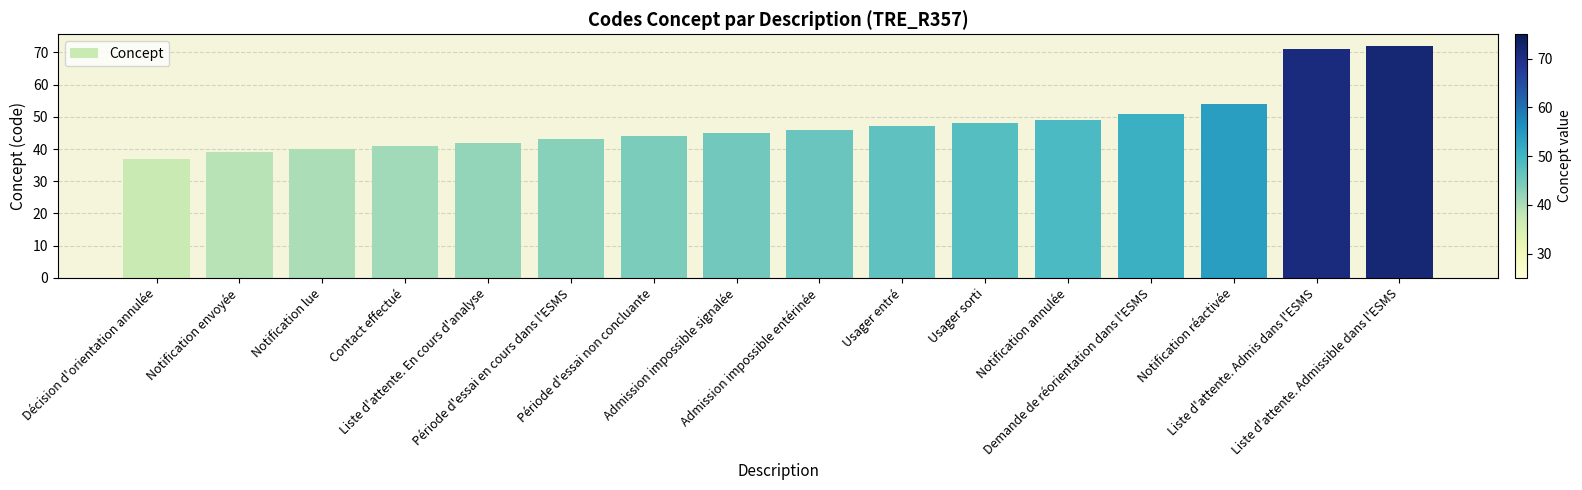

What is the average value?

48